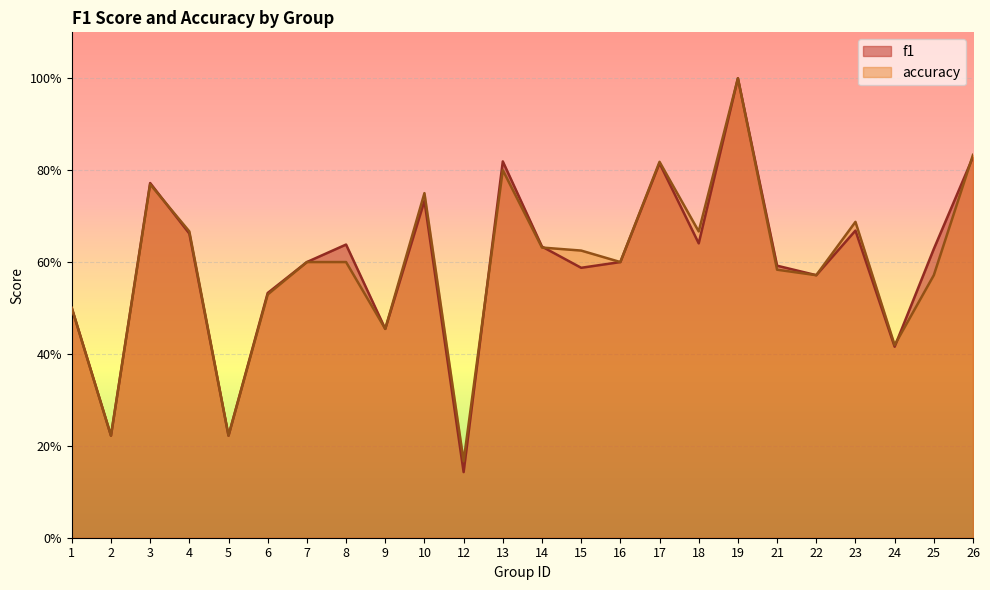

How many lines are shown in the chart?

2